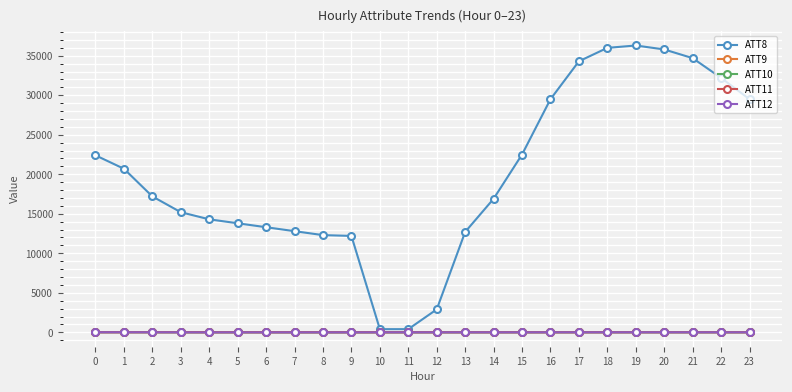

What is the minimum value shown in the chart?

-9.0